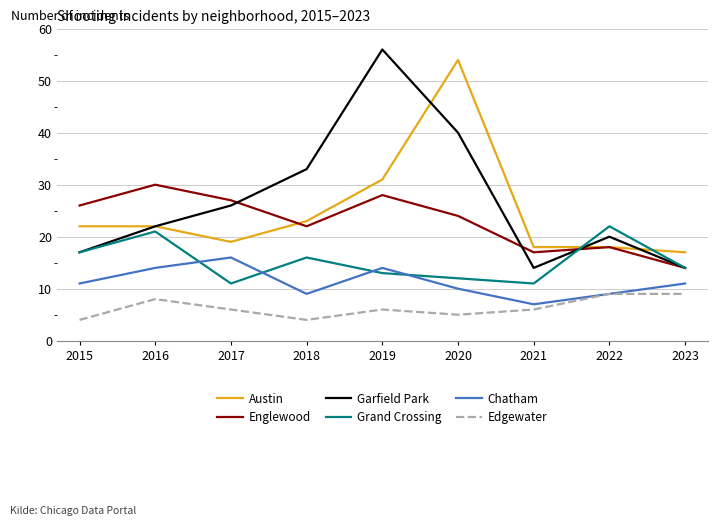

What is the total value across all series at 2020?

145